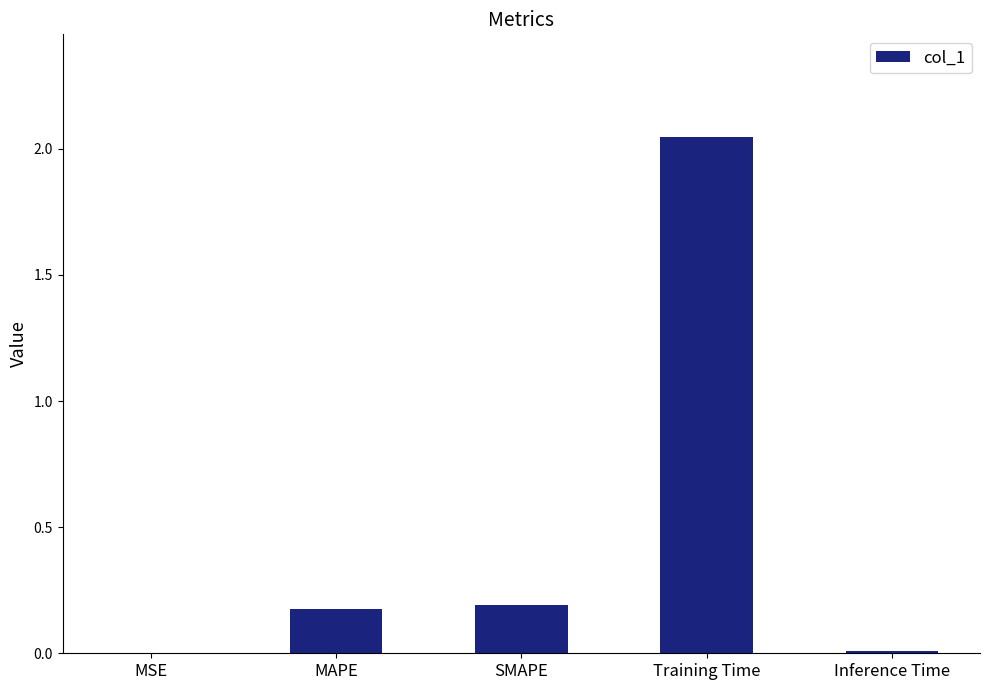

Are the bars horizontal?

No